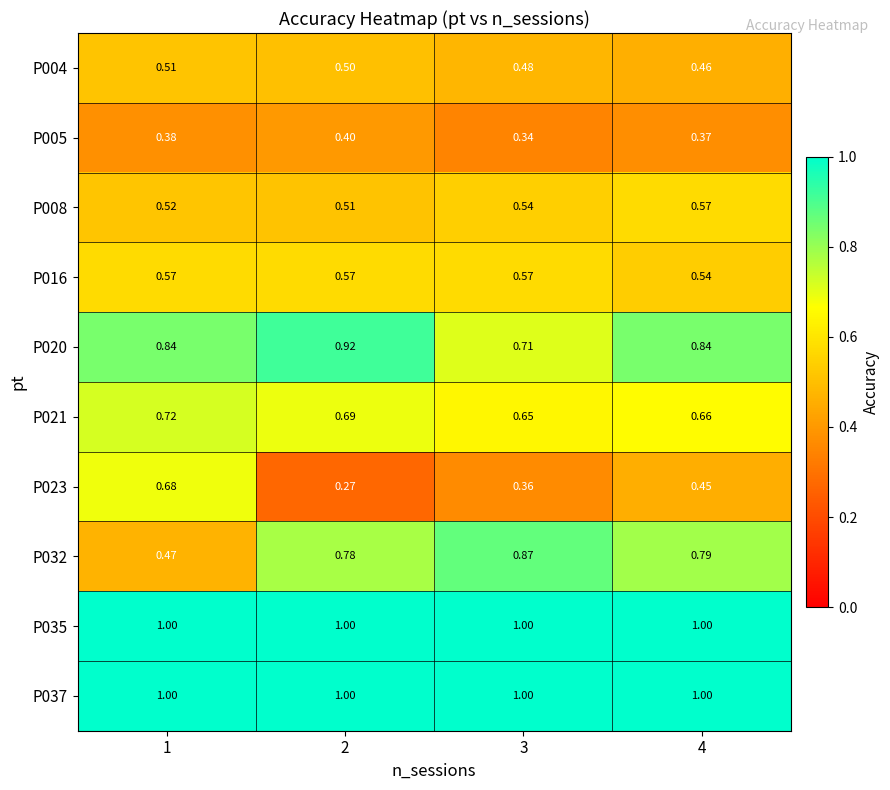

Is the value of P016 at 2 greater than the value of P037 at 1?

No